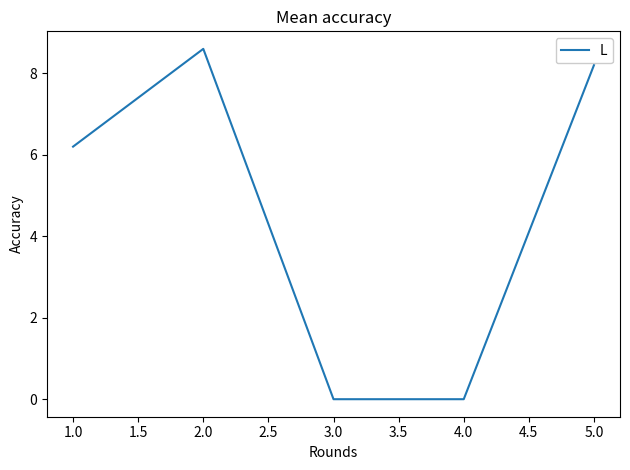

Which category has the highest value across all series?

2.0